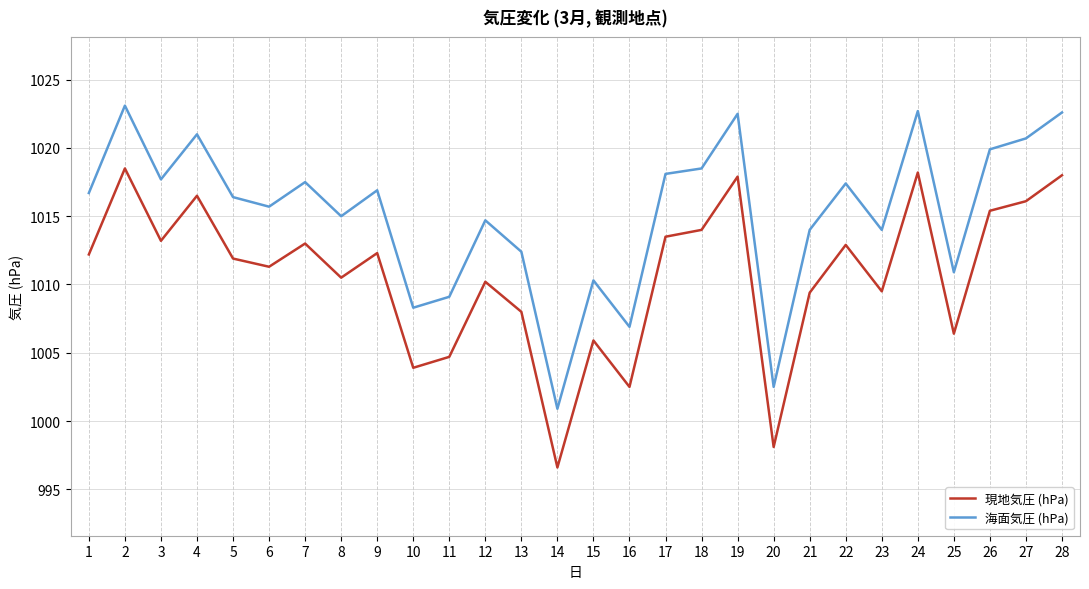

Is it true that 現地気圧 (hPa) equals 1018.2 at 24?

True